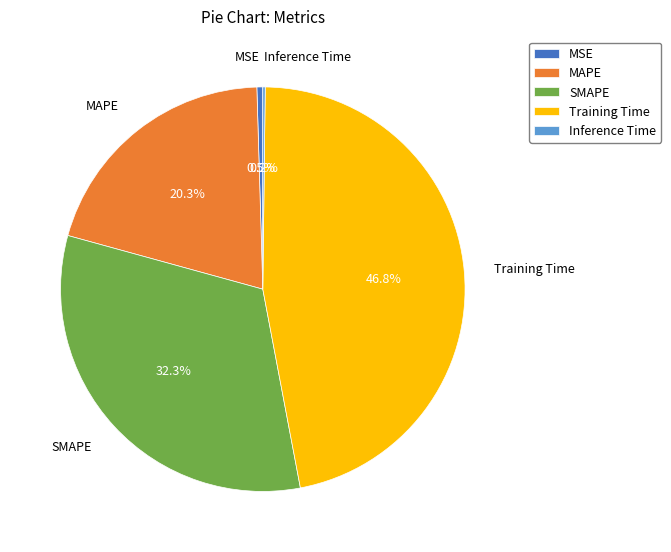

What is the largest slice in the pie chart?

Training Time